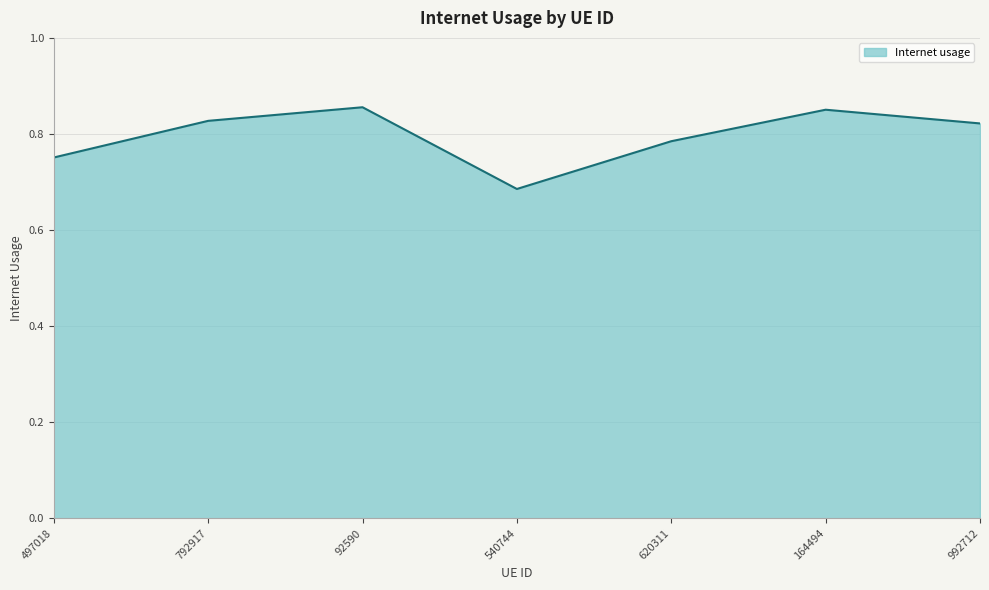

What is the change in value from 497018 to 792917?

+0.1